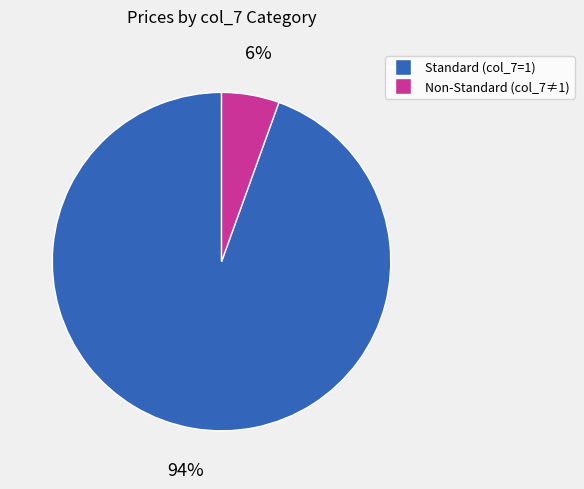

To the nearest percent, what is the combined percentage of Non-Standard (col_7≠1) and Standard (col_7=1)?

100%